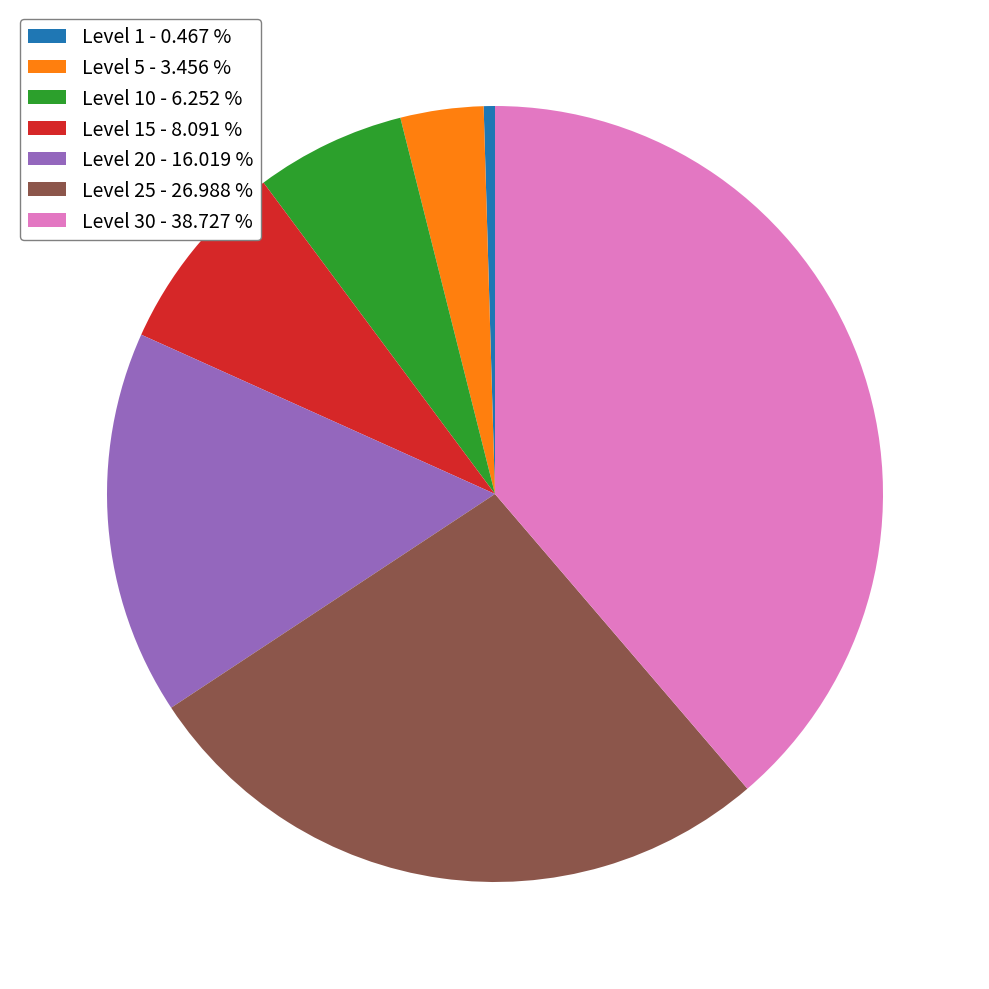

Combined, do Level 10 - 6.252 % and Level 1 - 0.467 % account for over 50%?

No